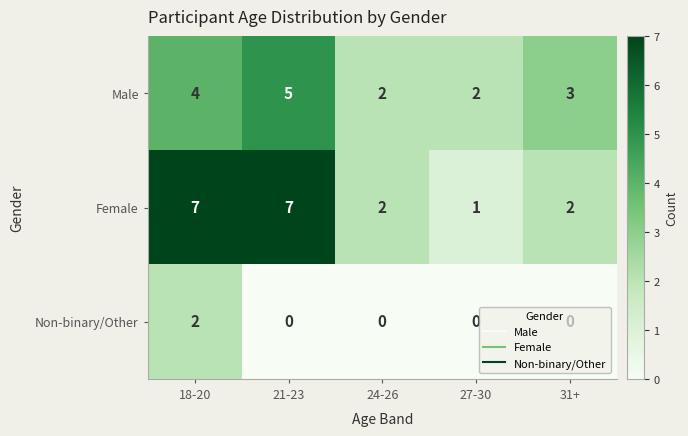

Rank the series by their average value, from lowest to highest.

Non-binary/Other, Male, Female